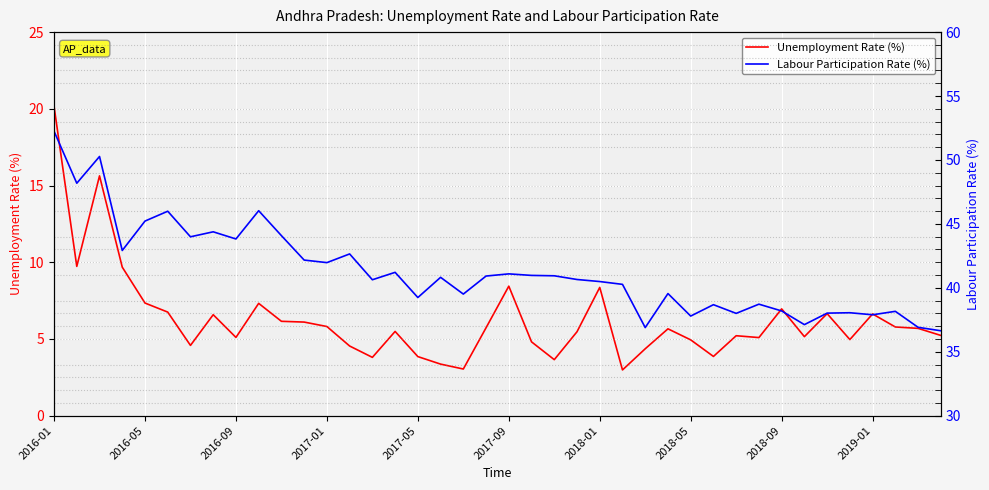

What is the sum of all Unemployment Rate (%) values?

250.6